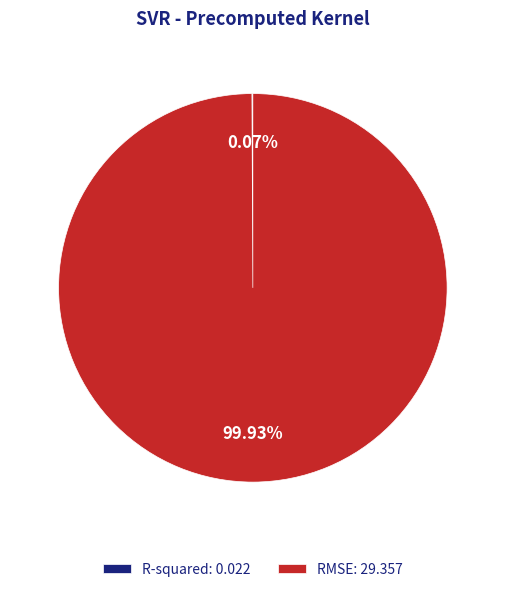

Is there a majority slice in this chart?

Yes